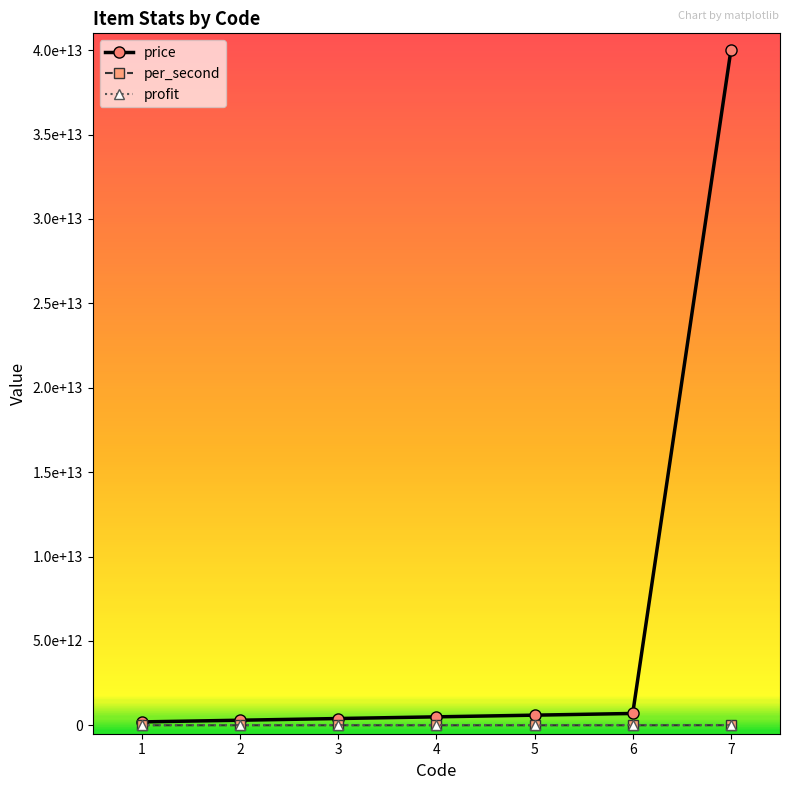

True or false: per_second and profit intersect in this chart.

False